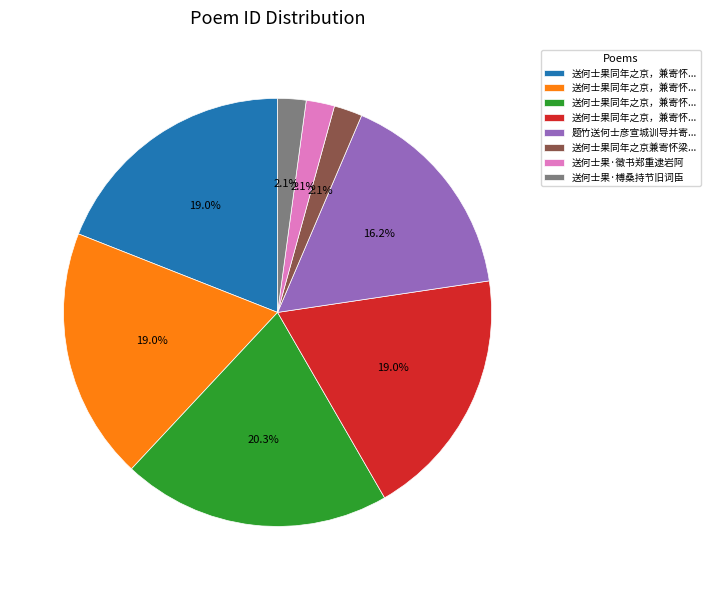

Does any single category account for the majority?

No